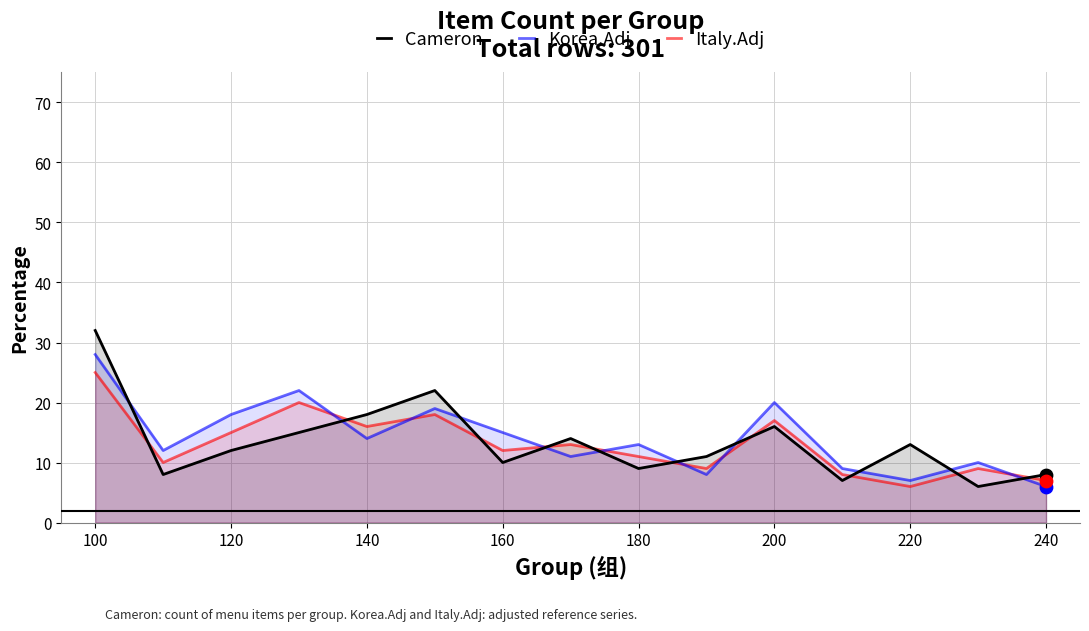

Which series has the widest spread of Y values?

Cameron